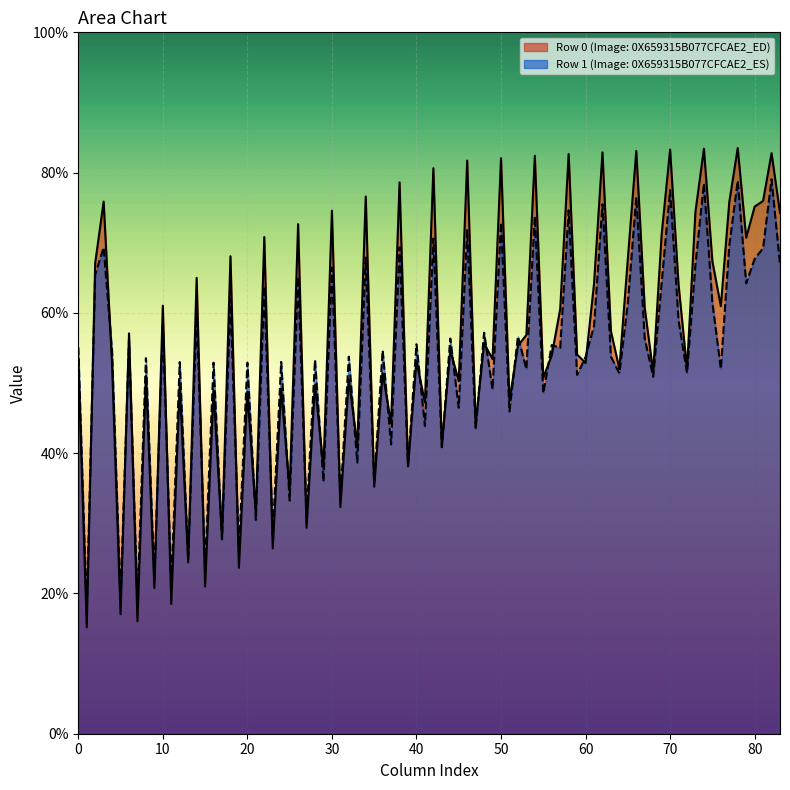

Rank the series by their maximum value, from highest to lowest.

Row 0 (Image: 0X659315B077CFCAE2_ED), Row 1 (Image: 0X659315B077CFCAE2_ES)